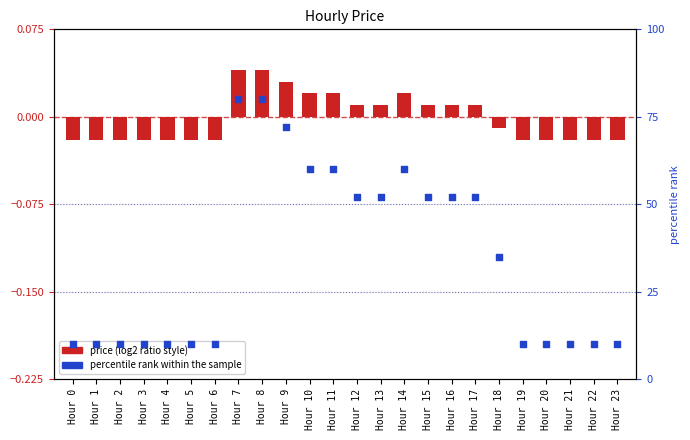

What are all the series names shown in the legend?

price, percentile rank within the sample